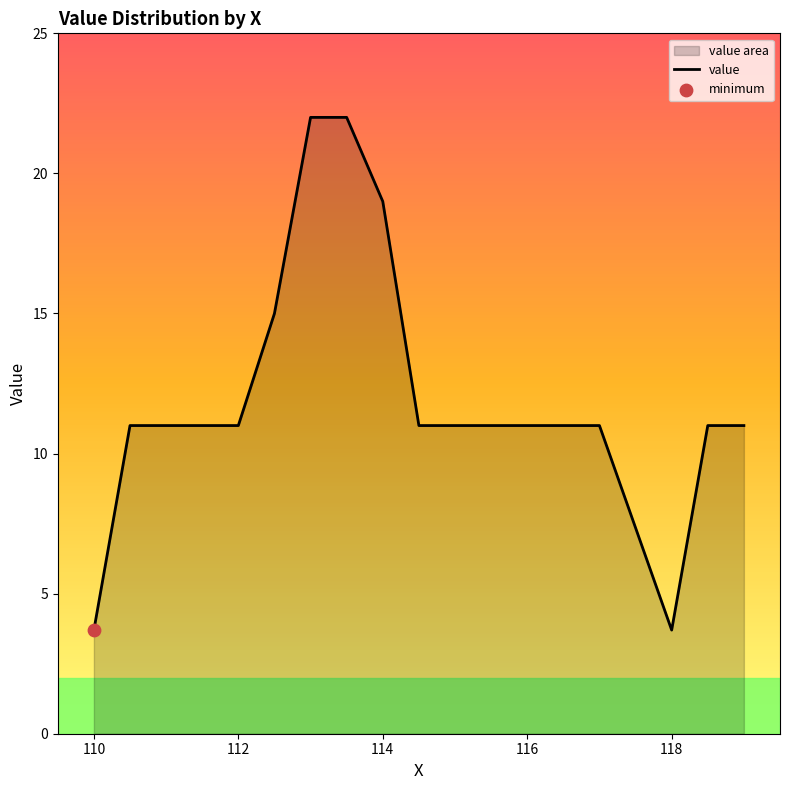

What is the smallest value displayed?

3.7